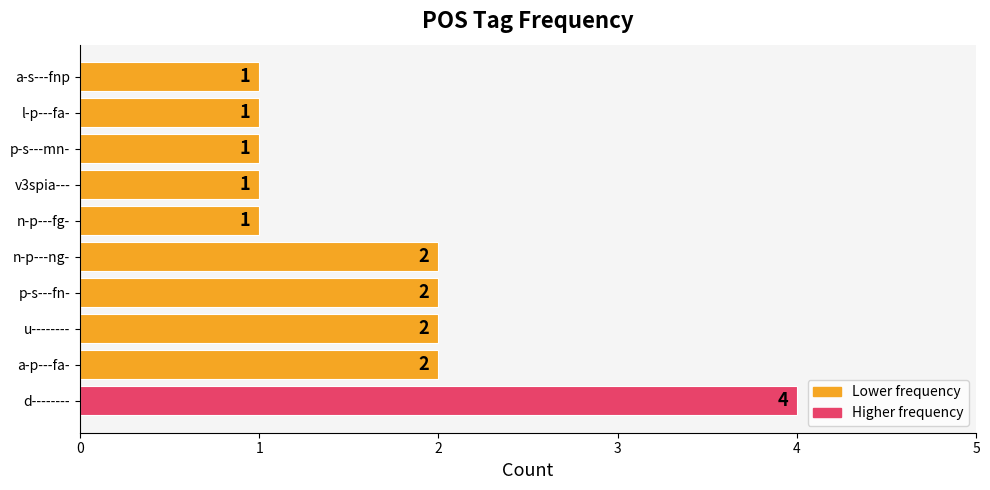

Which has a higher value, p-s---fn- or d--------?

d--------